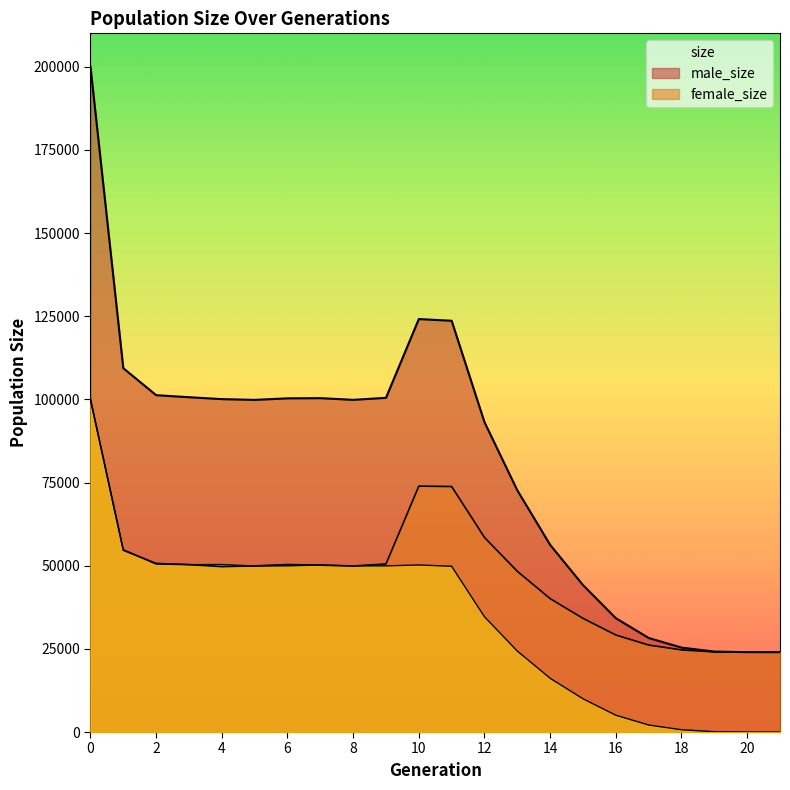

What is the value of the size point at the 10th from the left?

100461